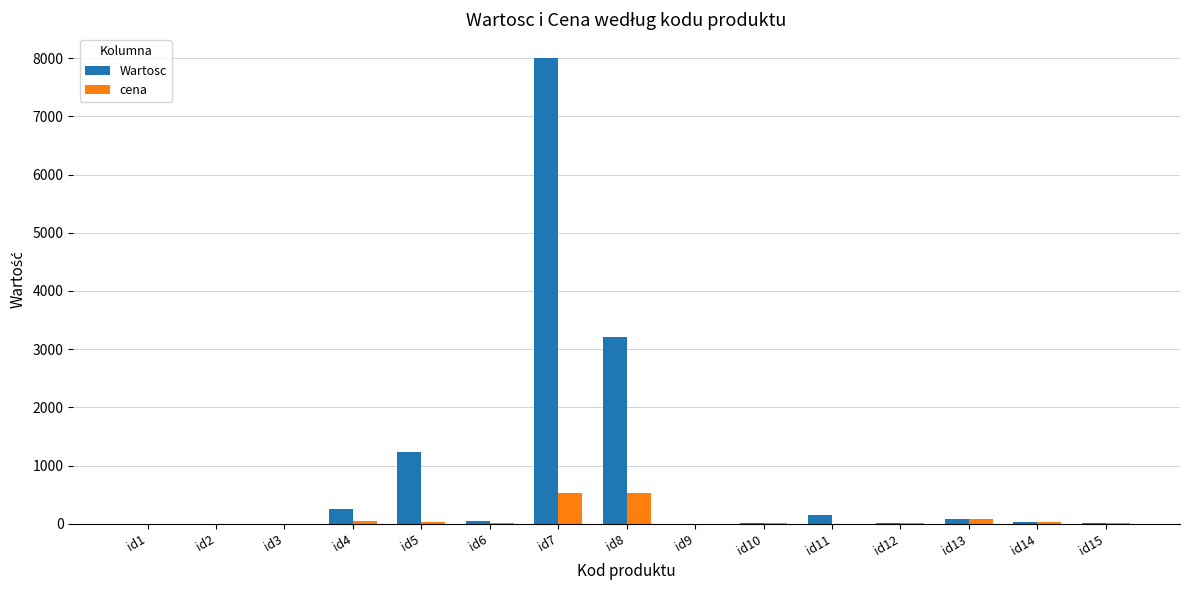

Which label corresponds to the largest value in the chart?

id7